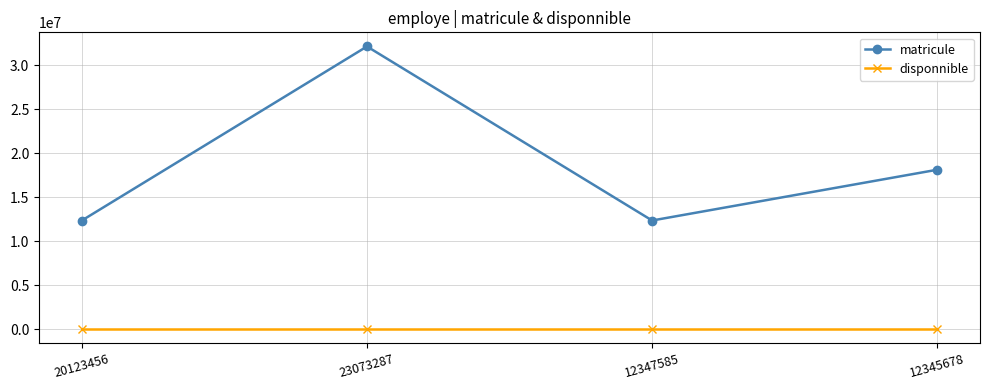

What is the spread (max minus min) of values at 12347585?

12345687